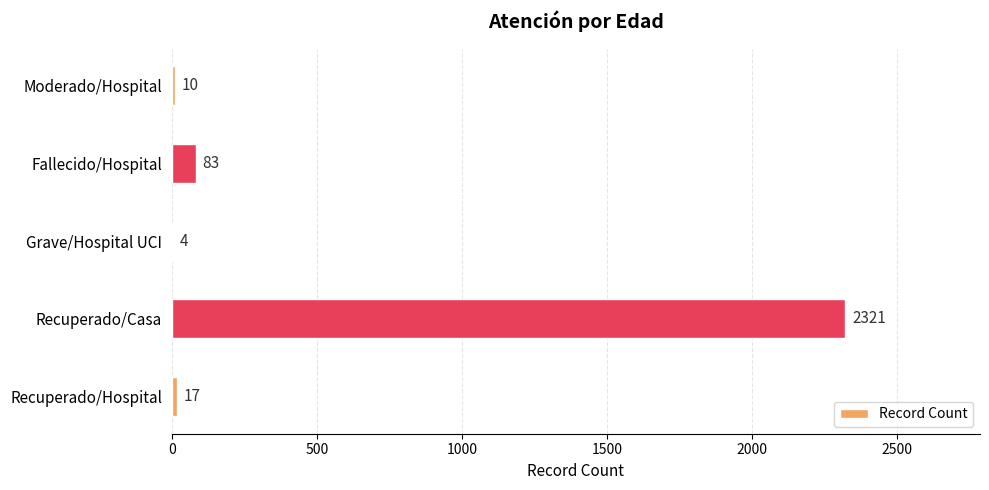

Reading top to bottom, extract all data points from this chart.

Moderado/Hospital=10	Fallecido/Hospital=83	Grave/Hospital UCI=4	Recuperado/Casa=2321	Recuperado/Hospital=17